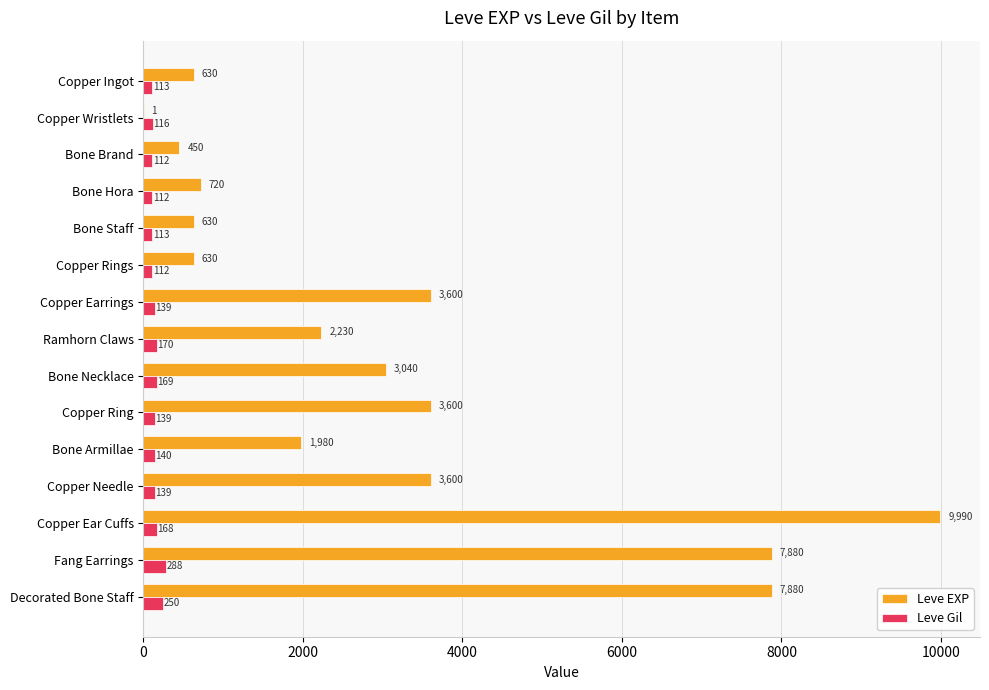

What is the sum of the Leve Gil values at Bone Brand and Bone Staff?

225